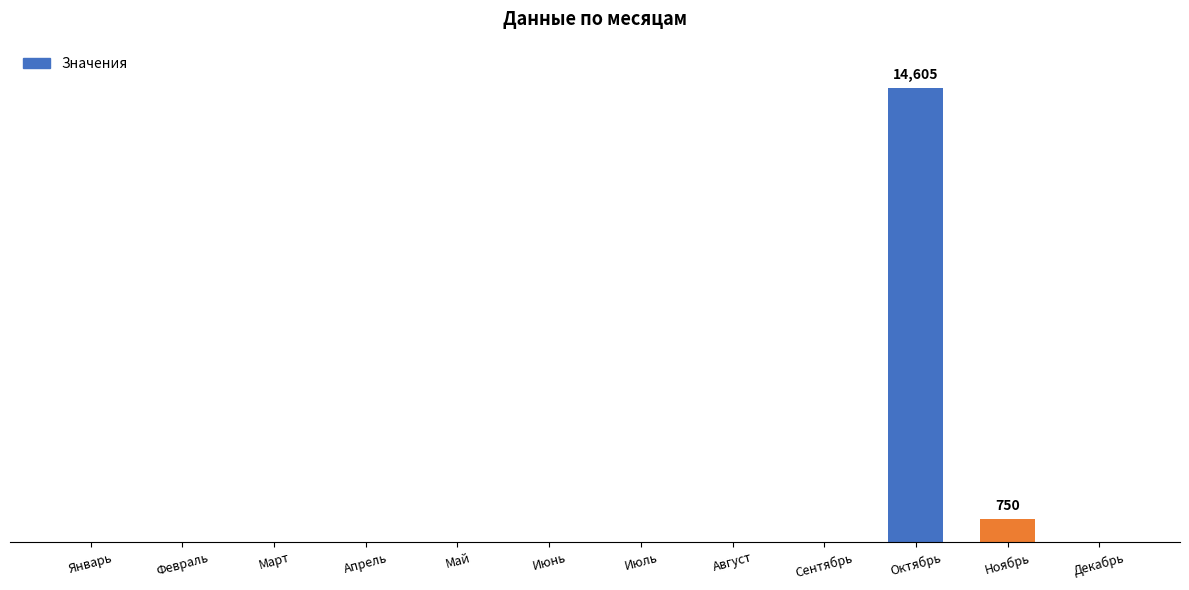

What is the label of the 4th bar from the right?

Сентябрь